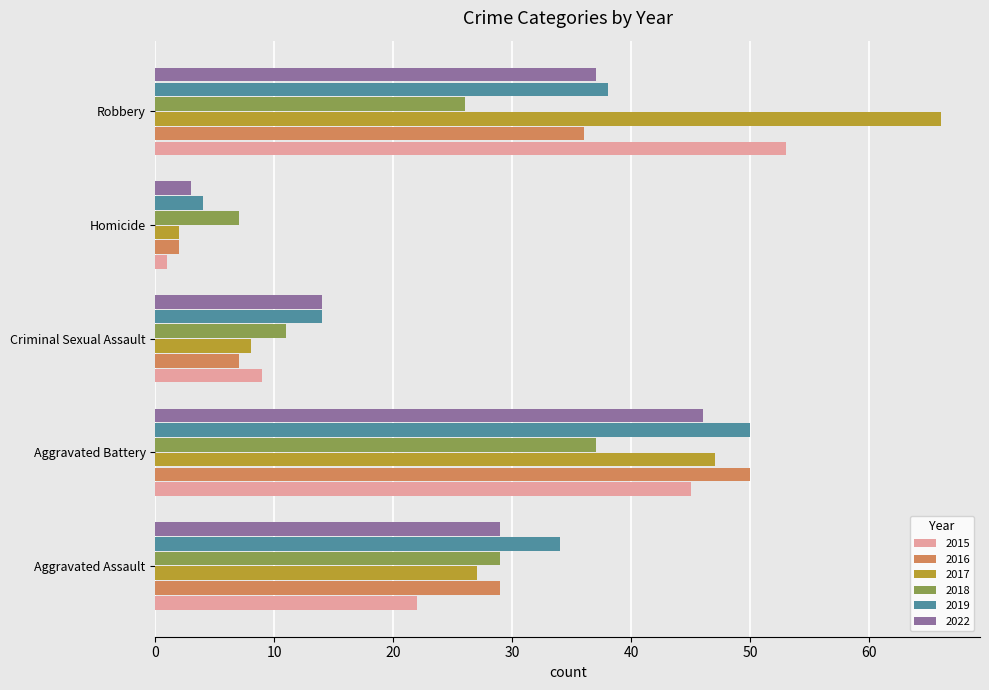

Count the number of categories in the chart.

5